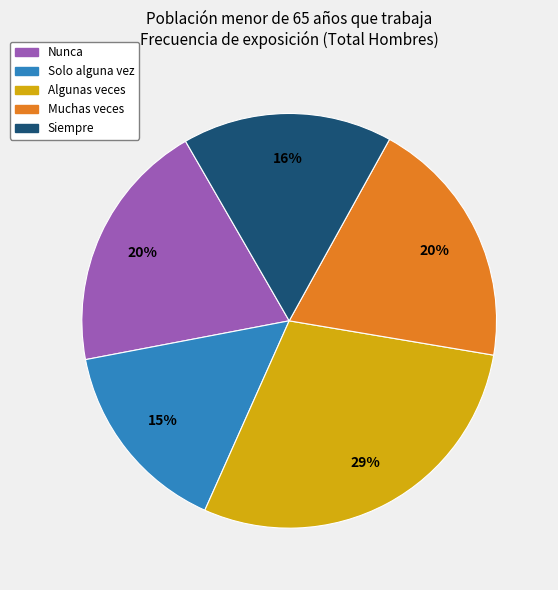

True or false: Nunca accounts for 20% of the total.

True